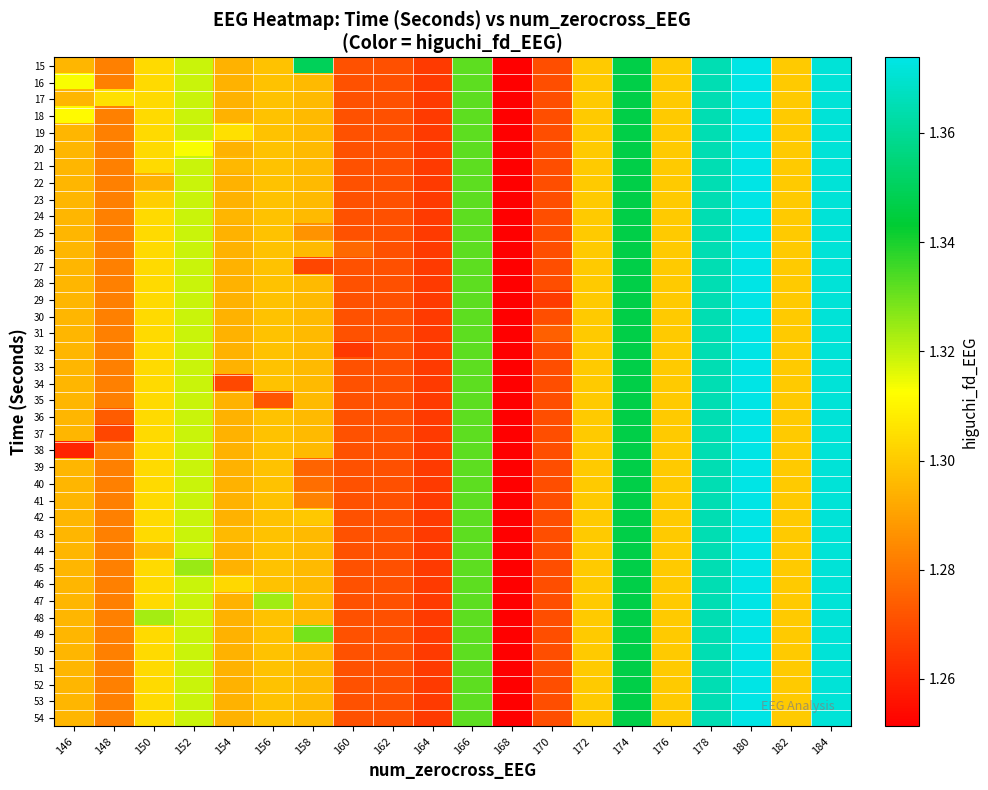

How many data points does each series have?

20